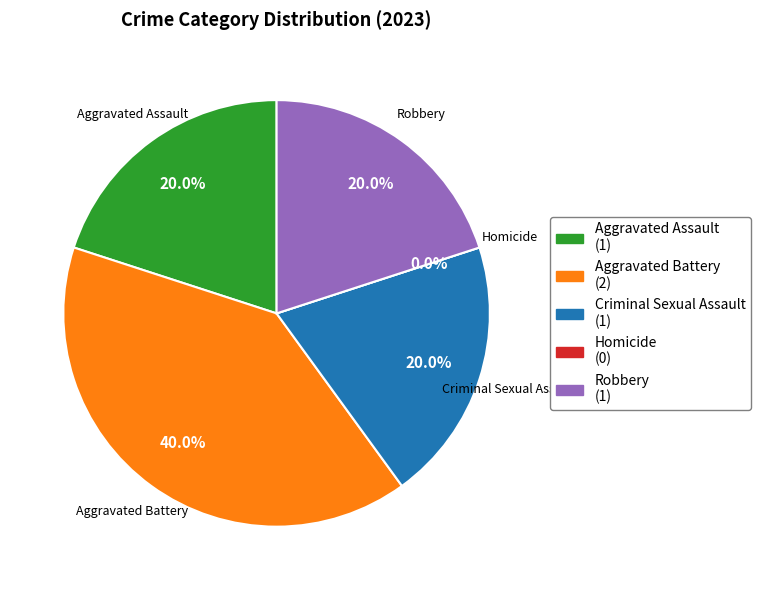

Rank the categories by value from lowest to highest.

Homicide, Aggravated Assault, Criminal Sexual Assault, Robbery, Aggravated Battery